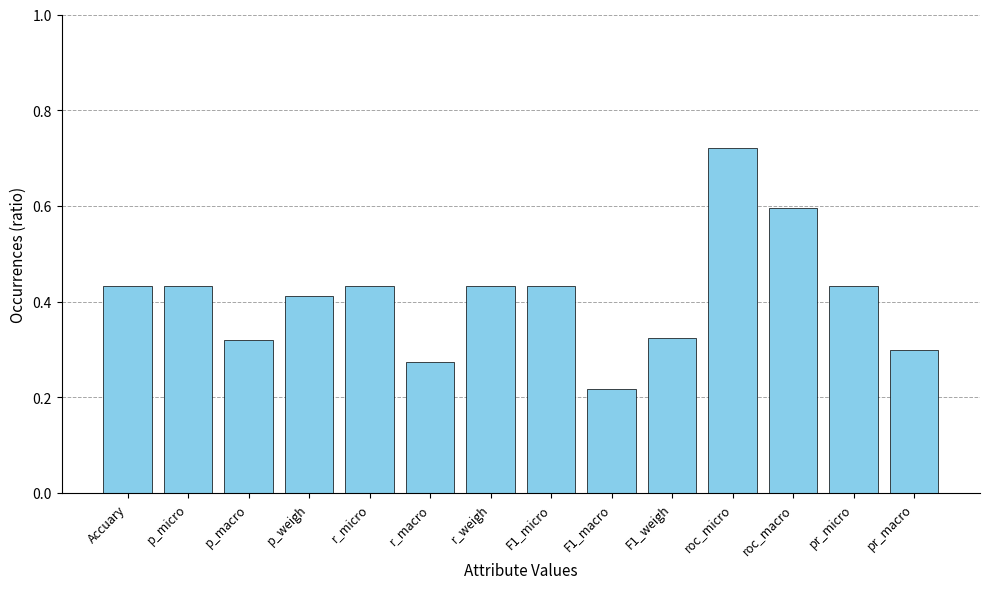

At which label is the value closest to 0?

F1_macro